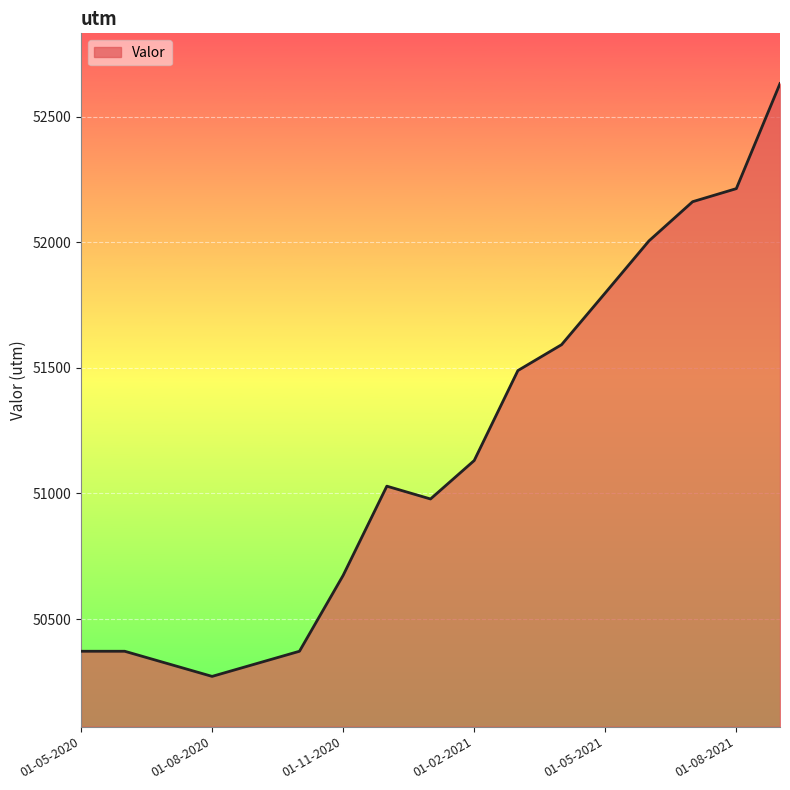

What is the difference between the maximum and minimum values?

2359